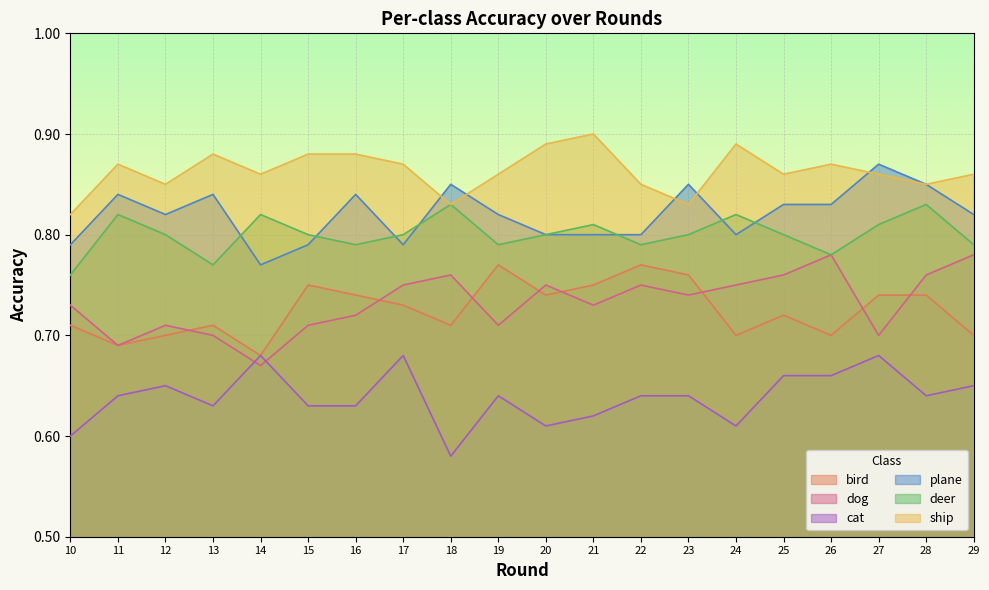

True or false: deer and ship intersect in this chart.

False